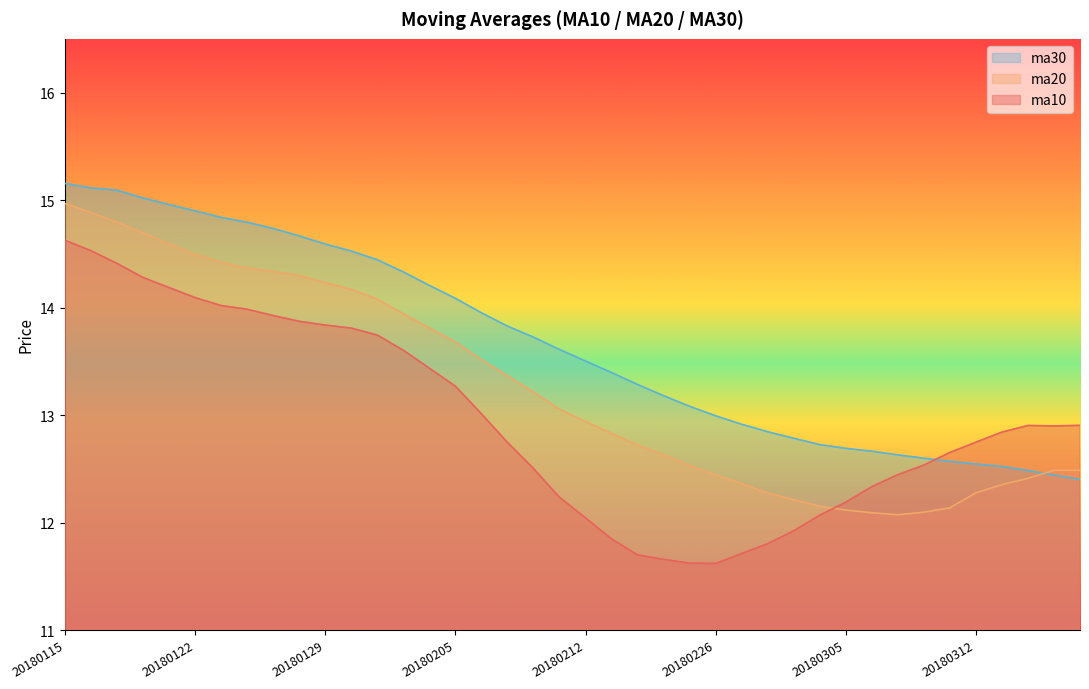

After their last crossing, which series has the higher values: ma30 or ma20?

ma20